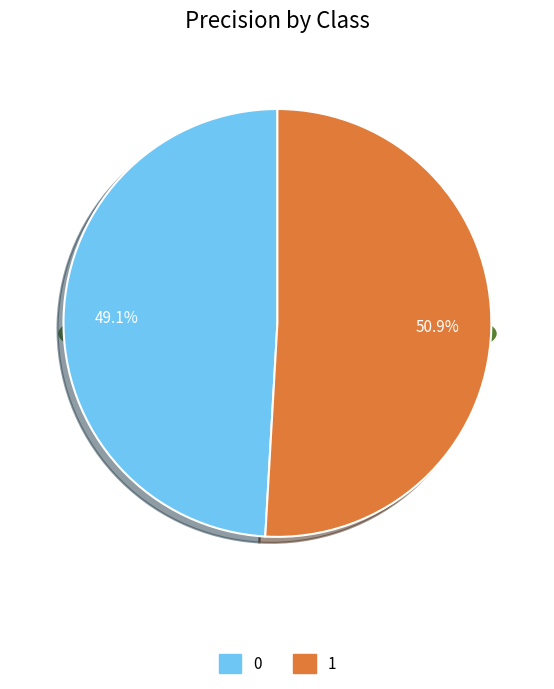

Which category has the biggest portion of the pie?

1